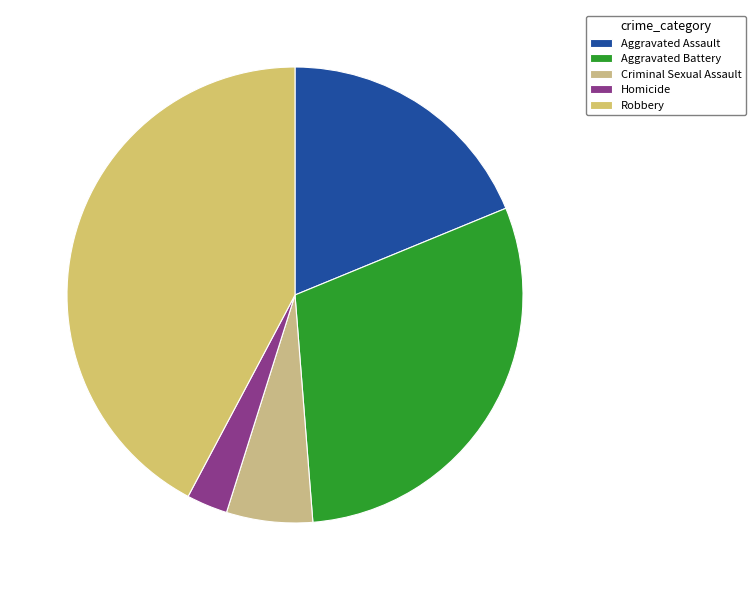

Which slice is the smallest?

Homicide